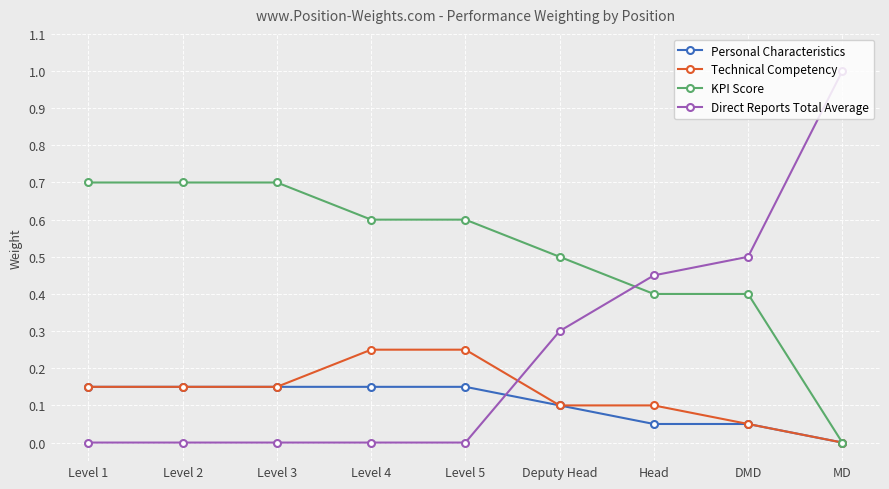

What is the spread (max minus min) of values at Level 2?

0.7